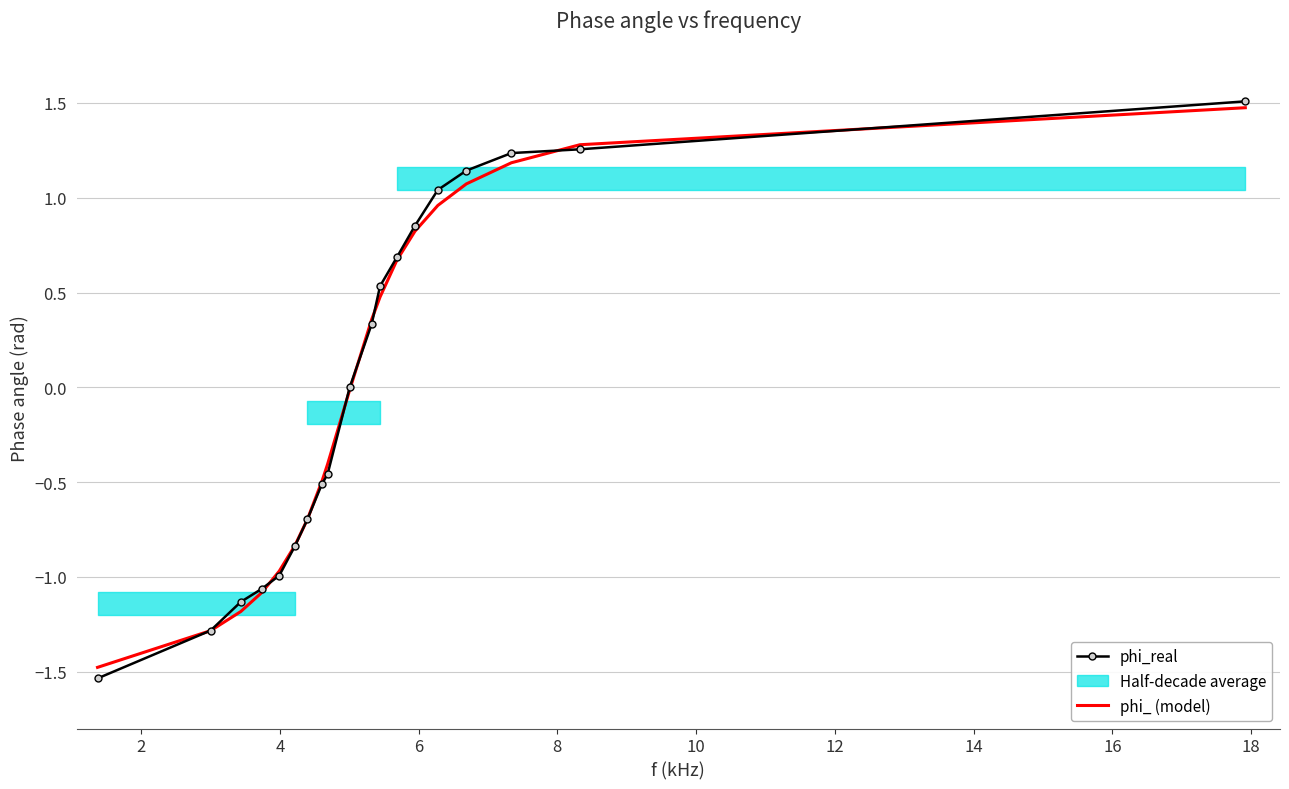

True or false: phi_ has more than 0 points higher than both neighbors.

False